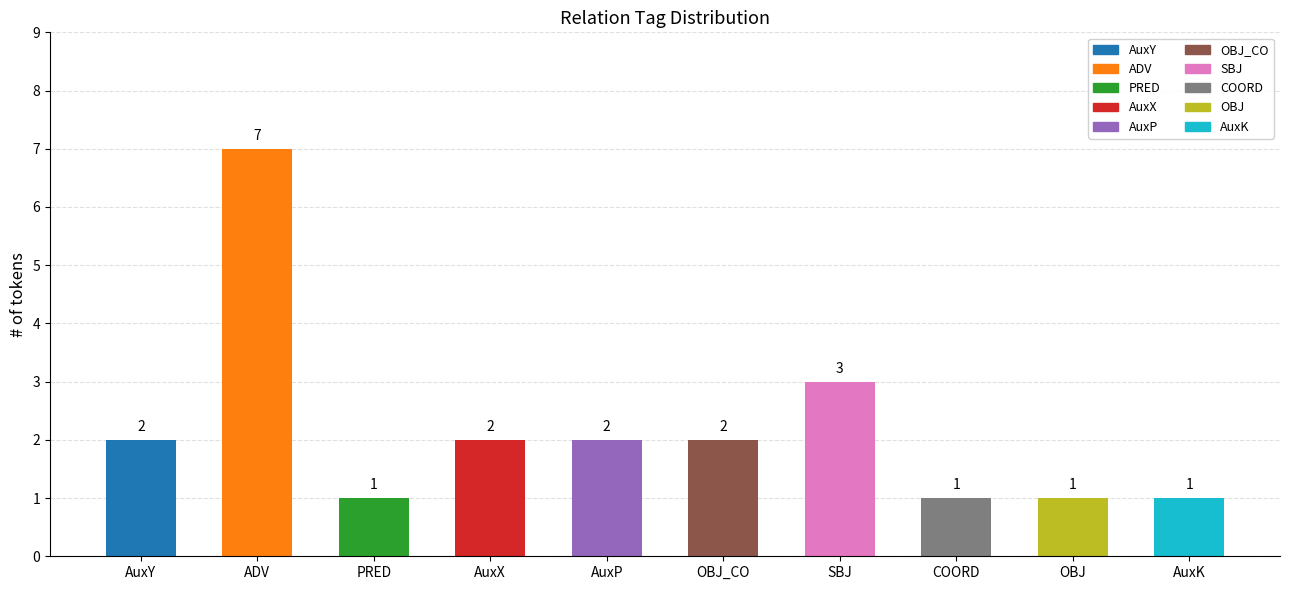

Which has a higher value, AuxP or AuxK?

AuxP